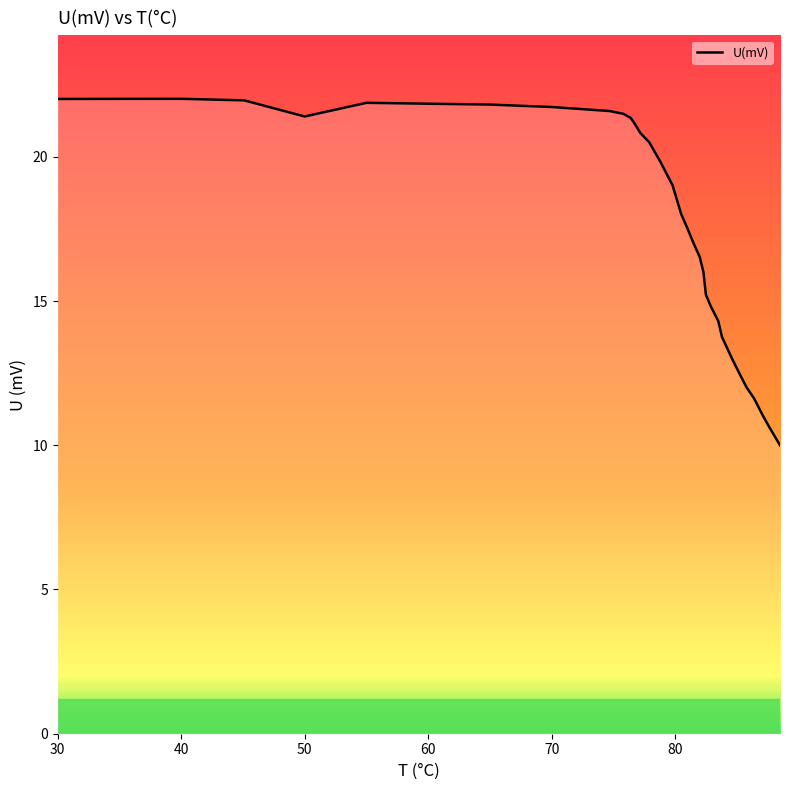

What is the maximum value shown in the chart?

22.0